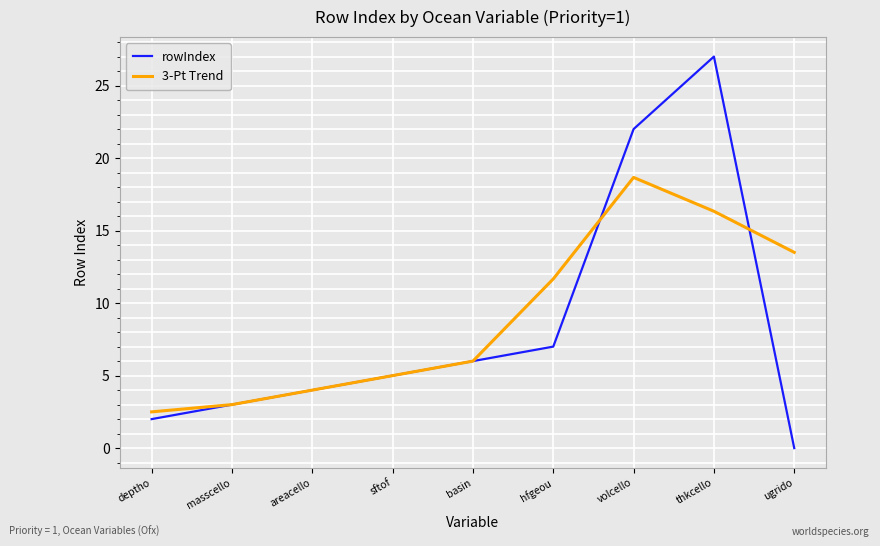

Which series has the widest spread of values?

rowIndex